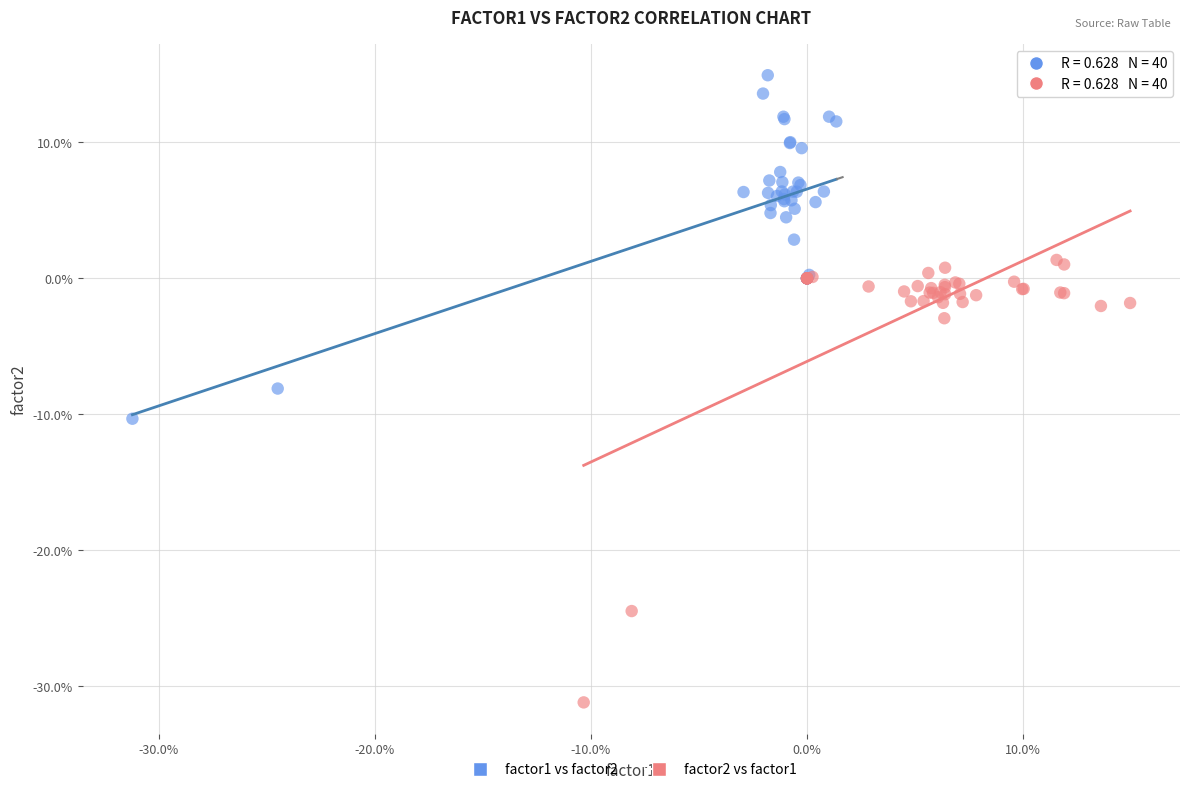

Which series contains the highest Y value?

factor1 vs factor2